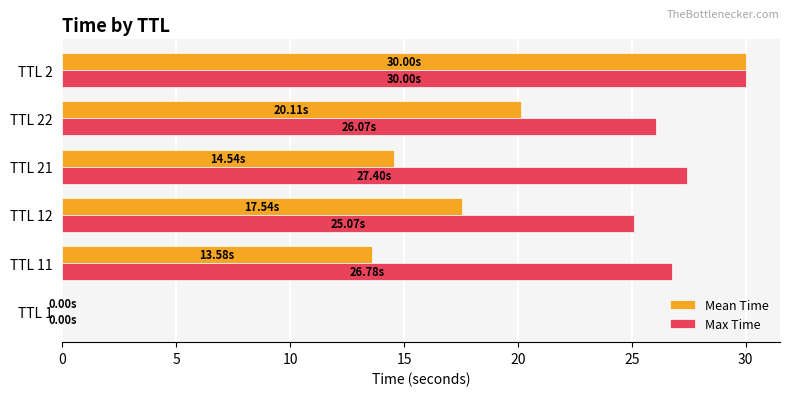

Between TTL 22 and TTL 2, which series saw the biggest shift?

Mean Time